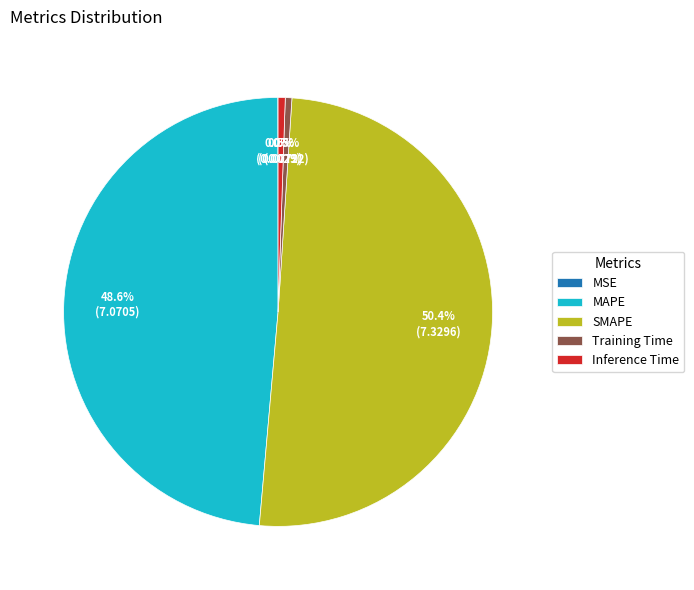

Which has a higher value, SMAPE or MAPE?

SMAPE